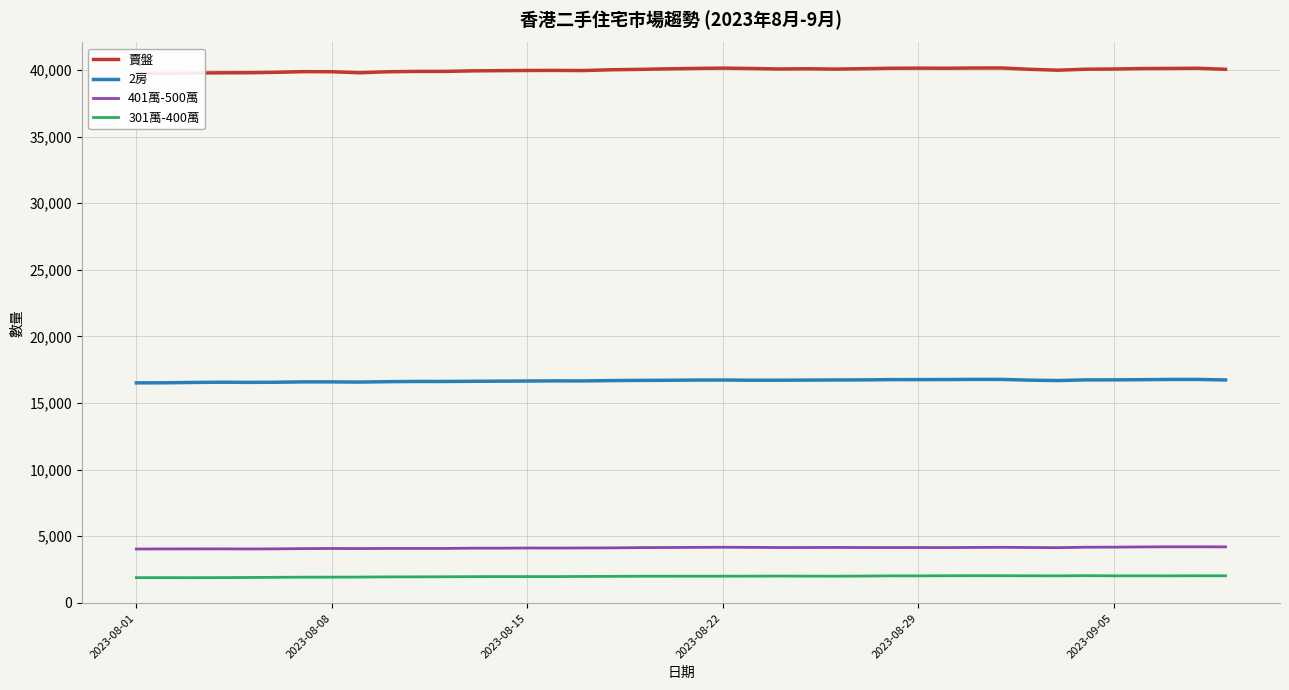

In 301萬-400萬, how many points are higher than both neighbors (excluding endpoints)?

6